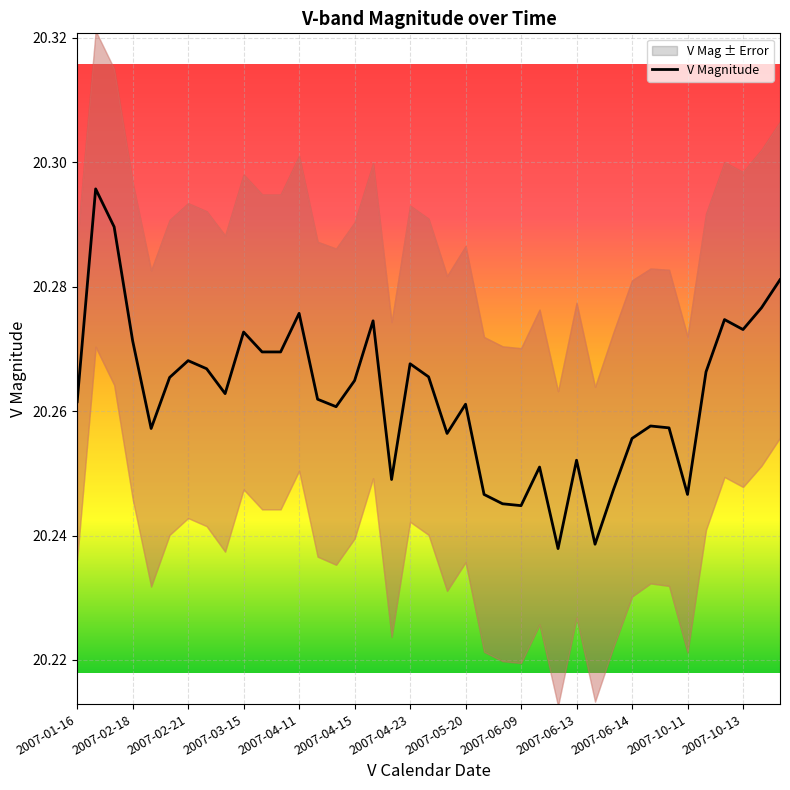

Is it true that V Magnitude equals 10.4 at 2007-06-09?

False